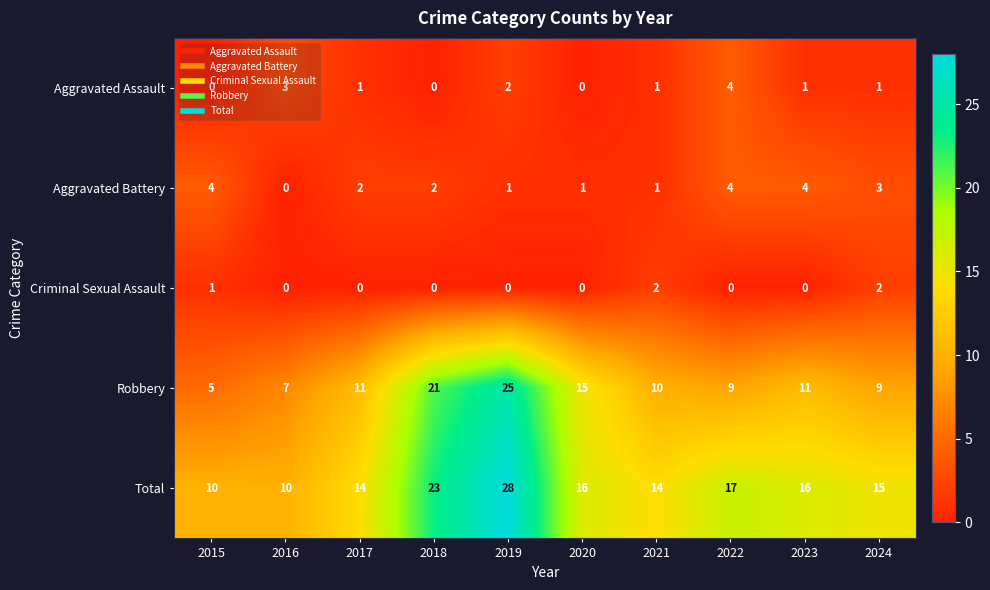

How many values in the Total series are below 16?

5